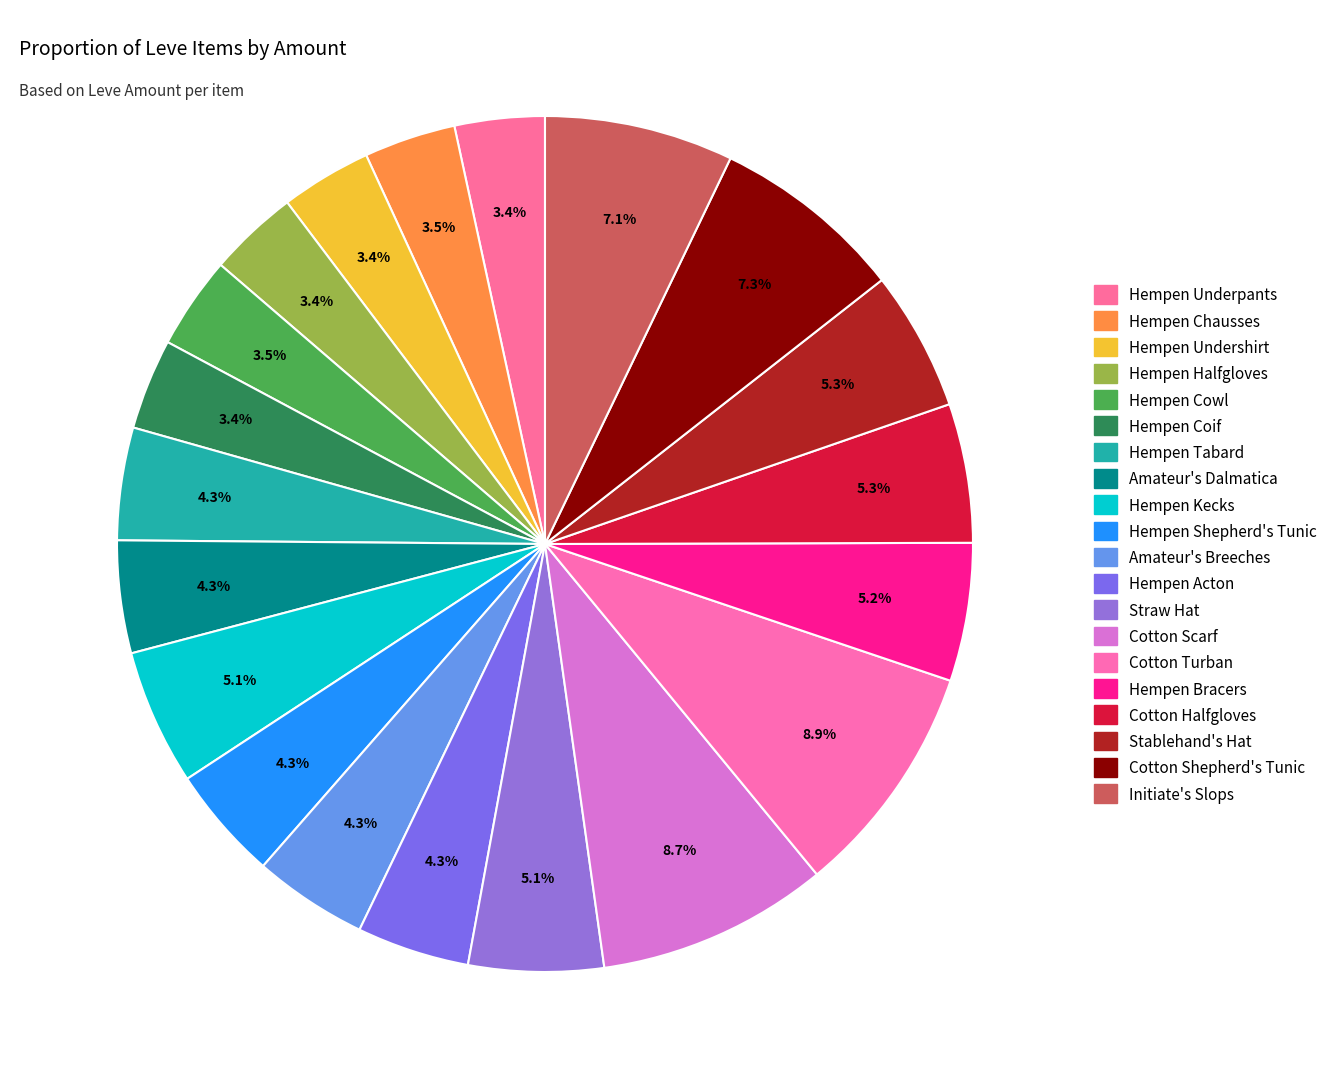

How many slices are in this pie chart?

20